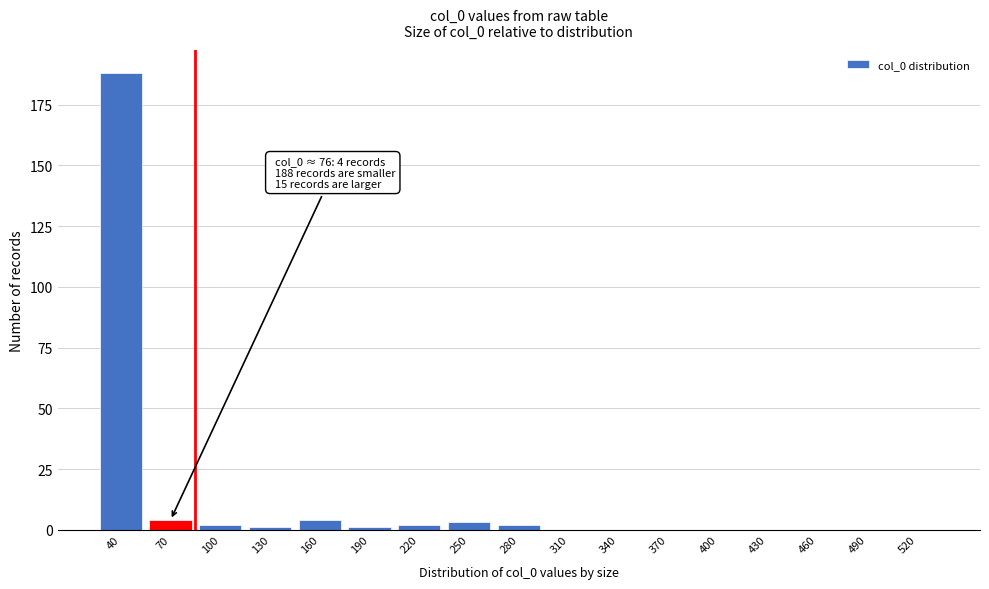

Reading left to right, transcribe all the data shown in this chart.

40=188	70=4	100=2	130=1	160=4	190=1	220=2	250=3	280=2	310=0	340=0	370=0	400=0	430=0	460=0	490=0	520=0